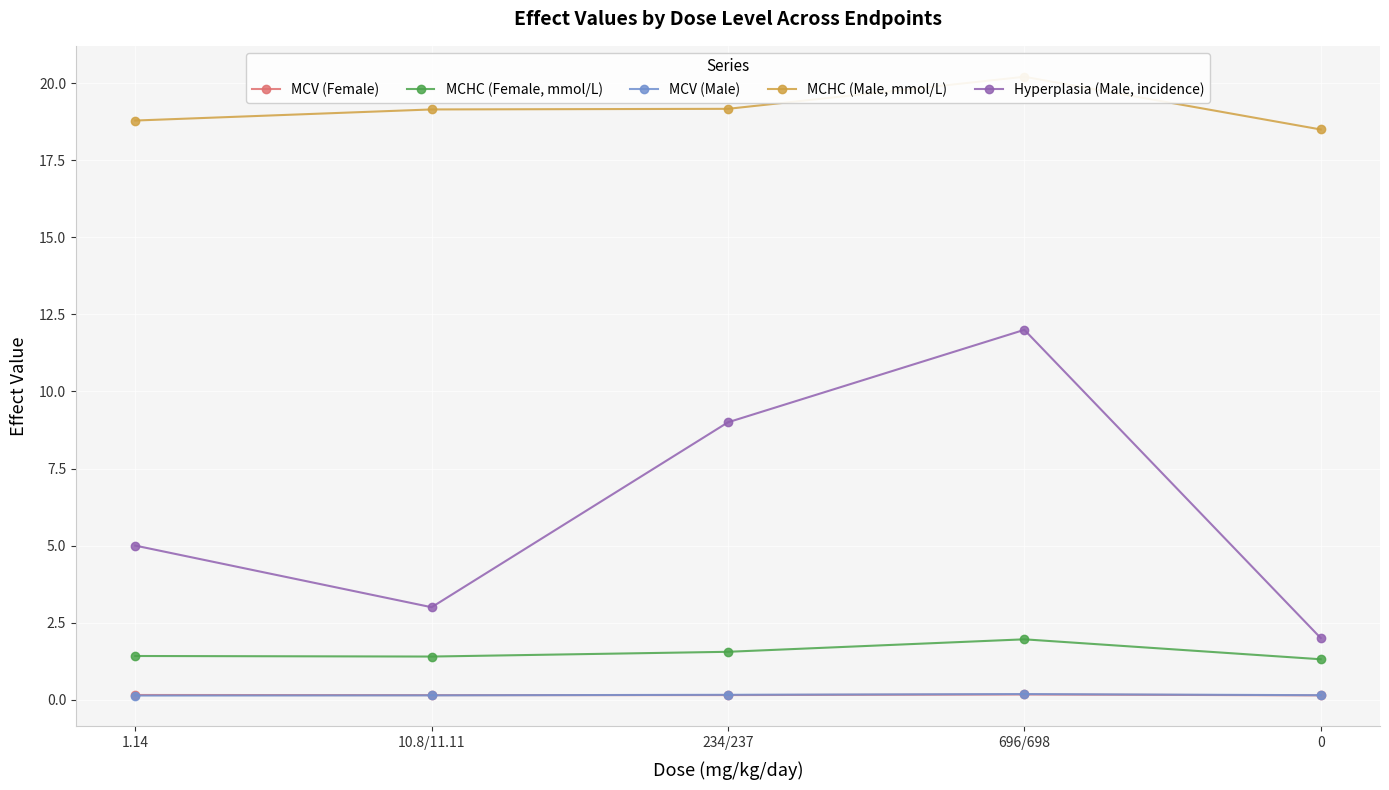

The MCHC (Male, mmol/L) series shows 18.5 at 0. True or false?

True